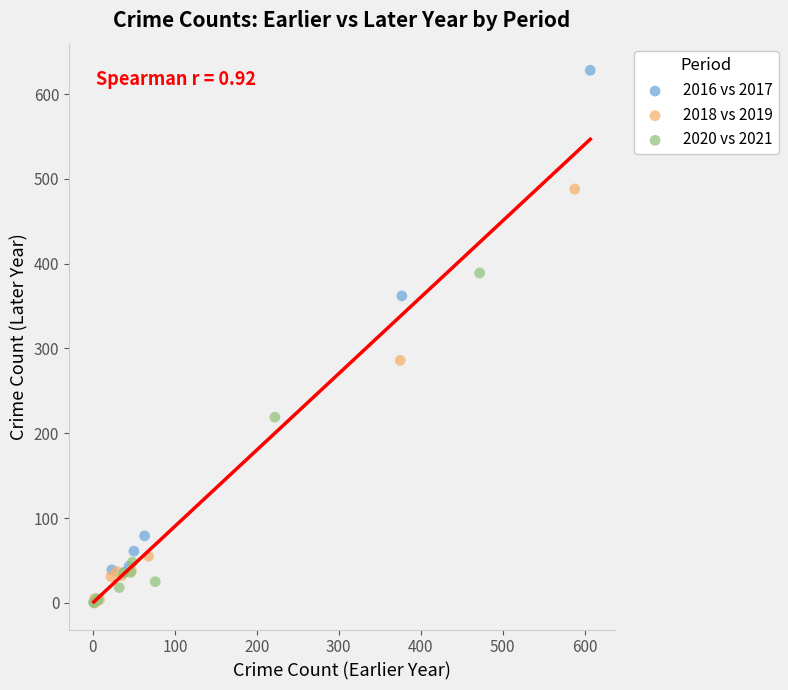

Which series contains the highest Y value?

2016 vs 2017